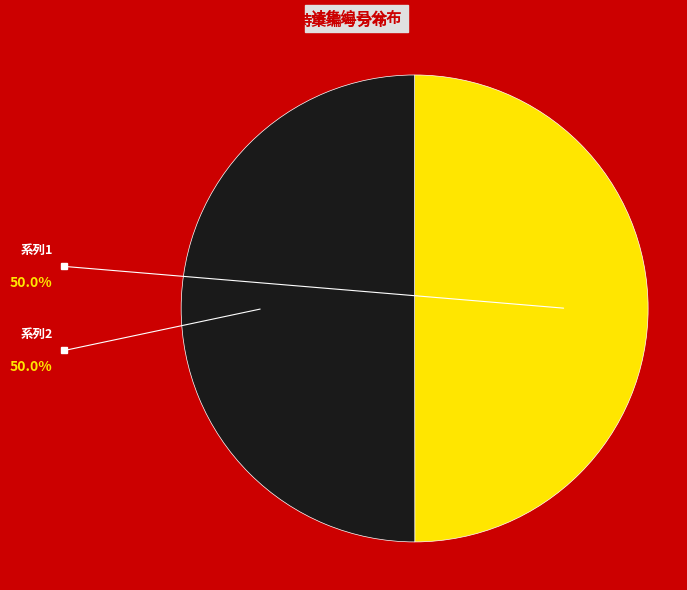

Count the number of slices in the pie.

2